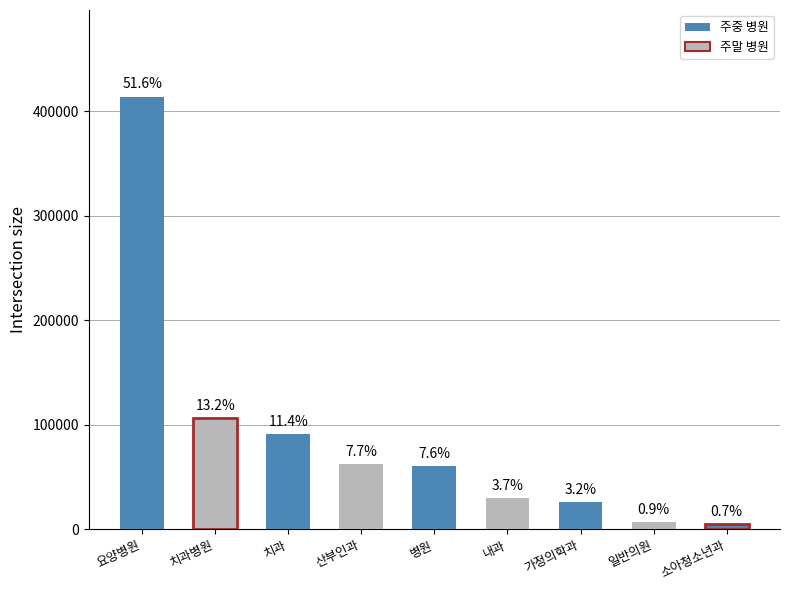

Rank the categories by value from lowest to highest.

소아청소년과, 일반의원, 가정의학과, 내과, 병원, 산부인과, 치과, 치과병원, 요양병원